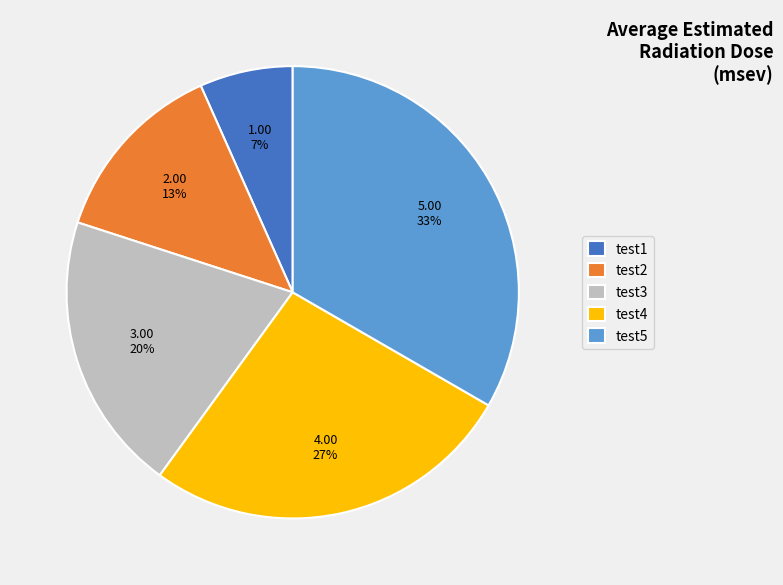

What percentage is the test3 slice, to the nearest percent?

20%